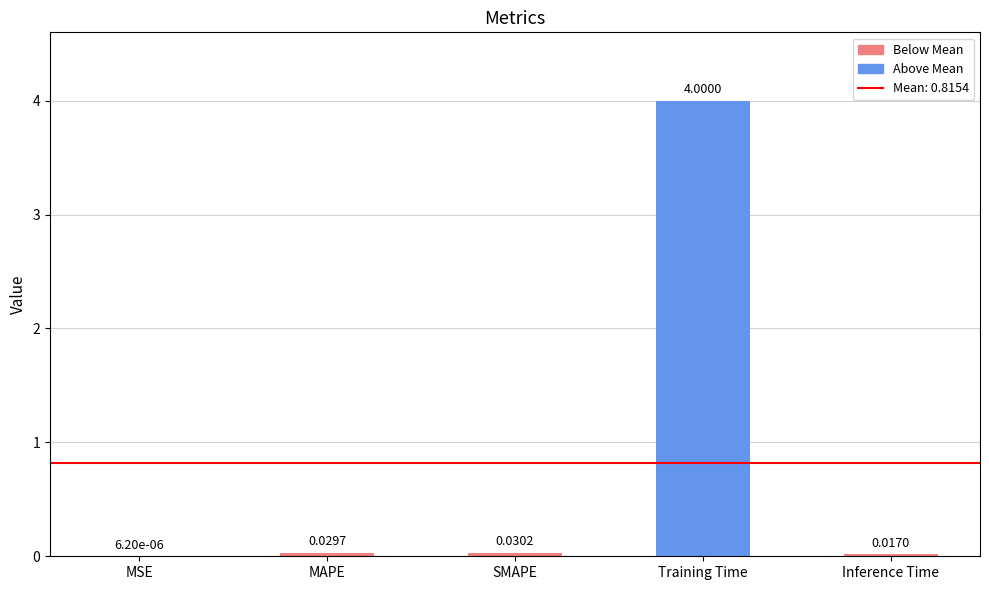

What is the greatest value displayed?

4.0